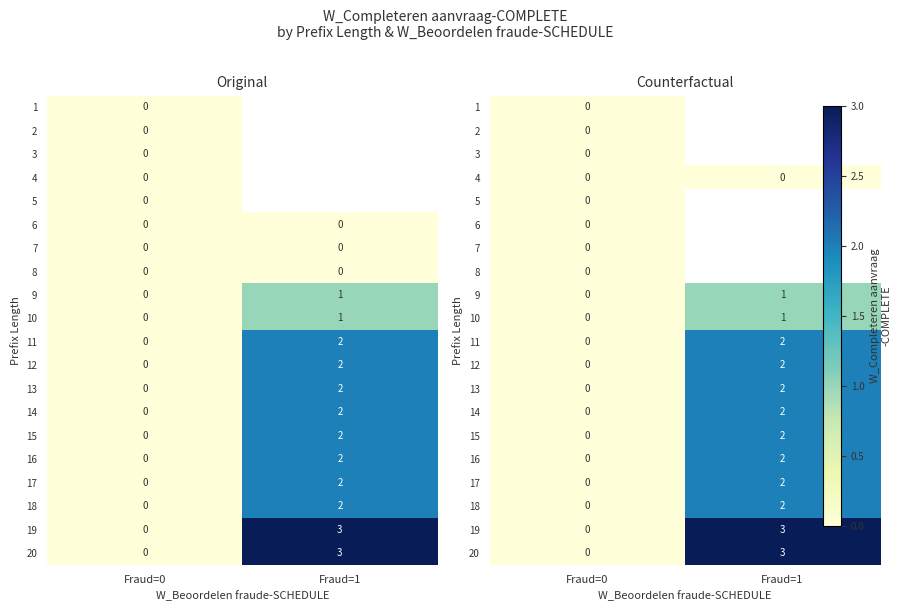

The 9 series shows -0.4 at Fraud=0. True or false?

False